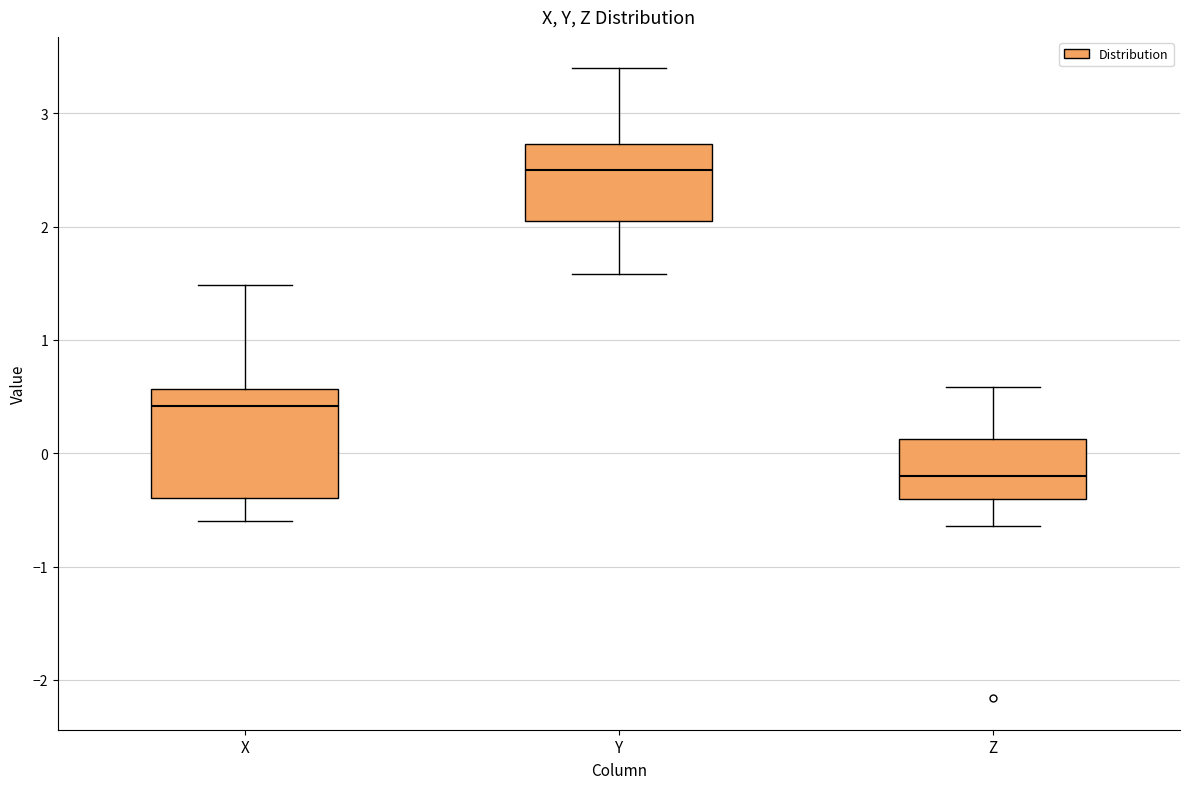

Reading left to right, transcribe this box plot: for each box, give where its median line is, the range the box spans, and where its two whiskers end, as read against the y-axis. The values are not printed on the chart, so give them approximately, as read against the axis.

X: median 0.4, box -0.4 to 0.6, whiskers -0.6 to 1.5
Y: median 2.5, box 2.0 to 2.7, whiskers 1.6 to 3.4
Z: median -0.2, box -0.4 to 0.1, whiskers -0.6 to 0.6